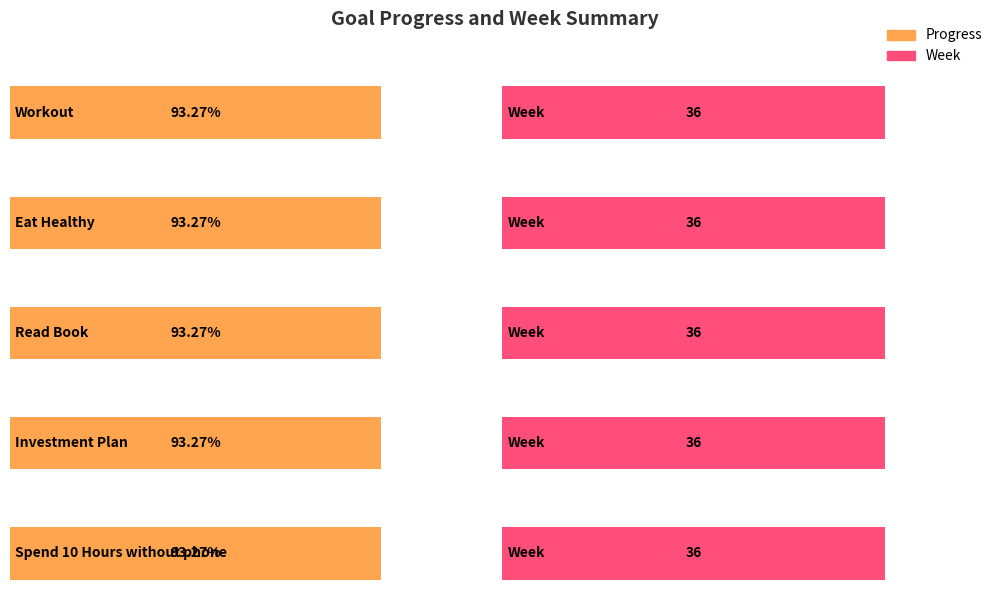

What is the value of the Progress bar at the 1st from the left?

0.9